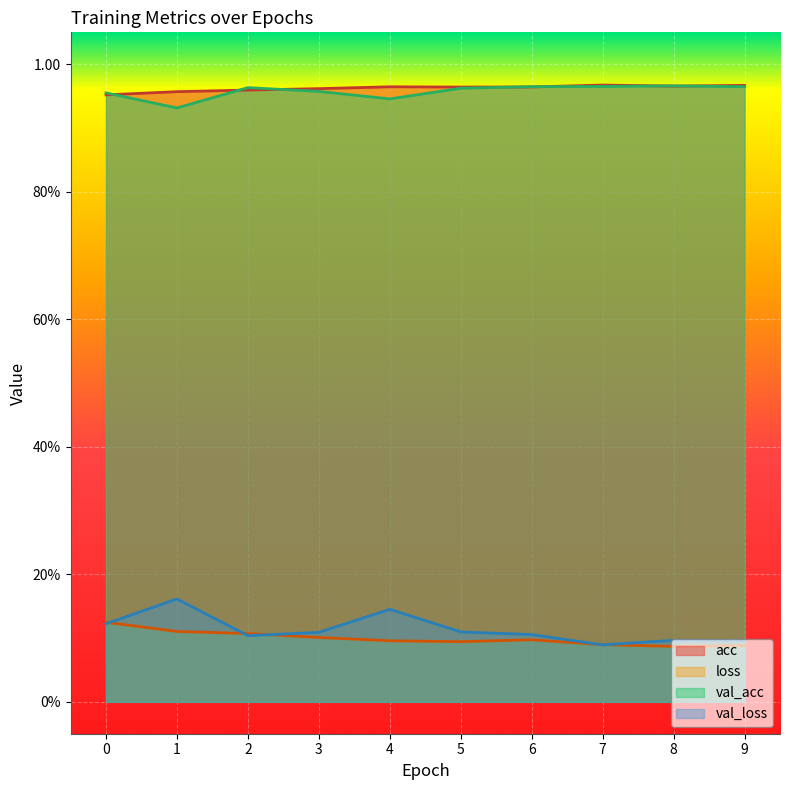

How many interior local peaks does the val_acc series have?

2